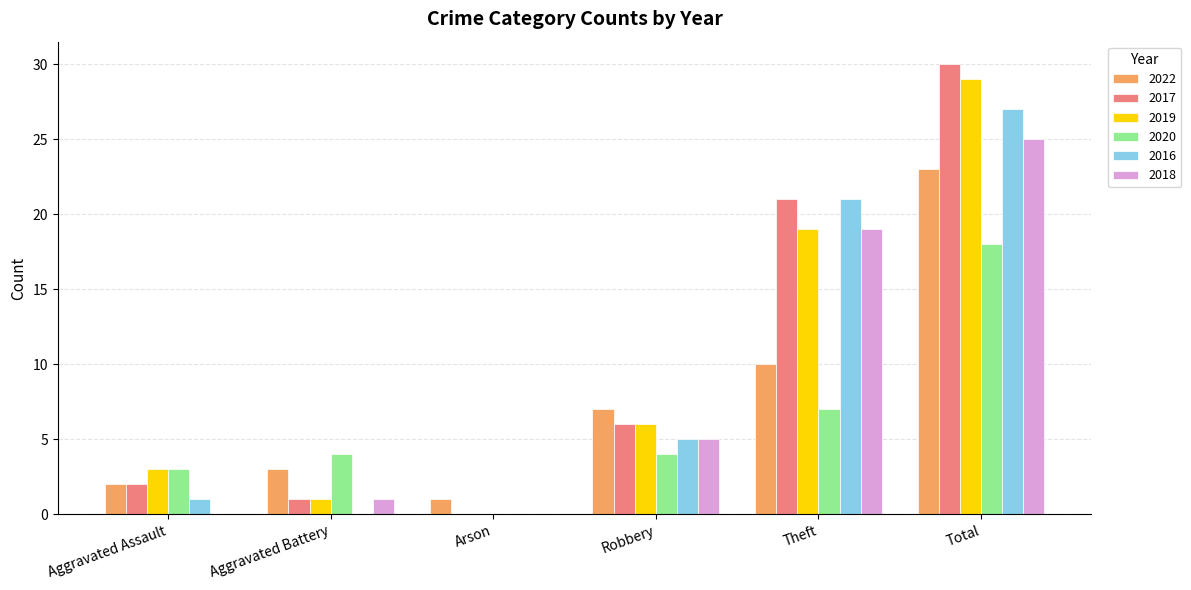

Reading left to right, what are all the values shown in this chart?

2022: Aggravated Assault=2	Aggravated Battery=3	Arson=1	Robbery=7	Theft=10	Total=23
2017: Aggravated Assault=2	Aggravated Battery=1	Arson=0	Robbery=6	Theft=21	Total=30
2019: Aggravated Assault=3	Aggravated Battery=1	Arson=0	Robbery=6	Theft=19	Total=29
2020: Aggravated Assault=3	Aggravated Battery=4	Arson=0	Robbery=4	Theft=7	Total=18
2016: Aggravated Assault=1	Aggravated Battery=0	Arson=0	Robbery=5	Theft=21	Total=27
2018: Aggravated Assault=0	Aggravated Battery=1	Arson=0	Robbery=5	Theft=19	Total=25